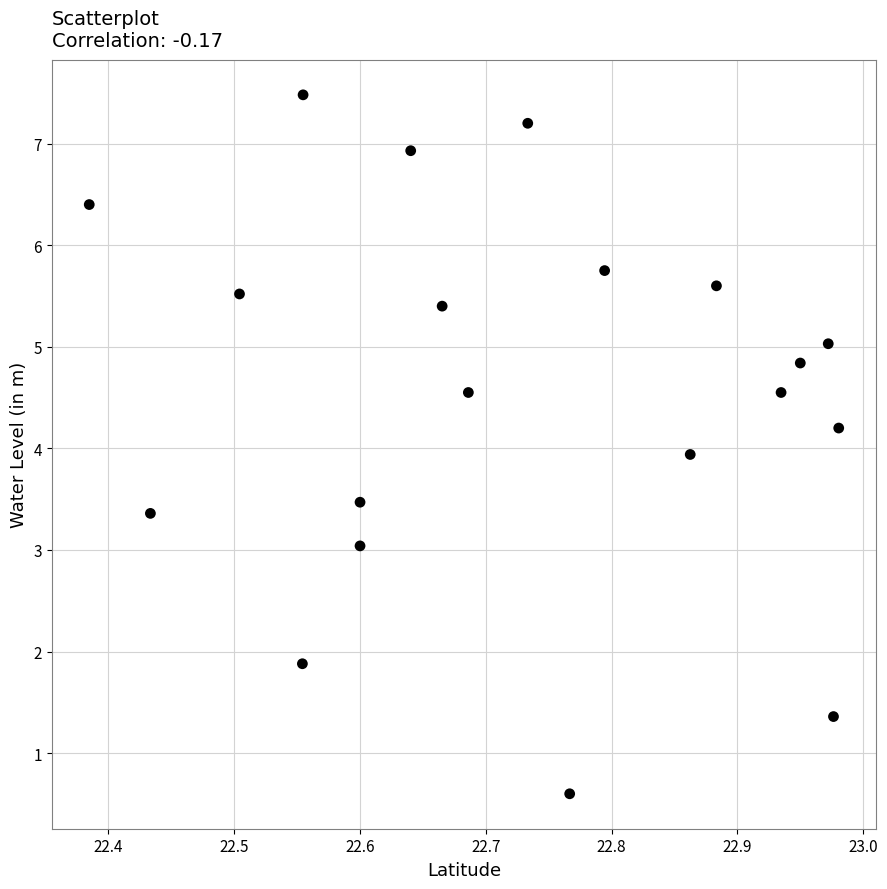

What is the range of Y values (max minus min)?

6.9